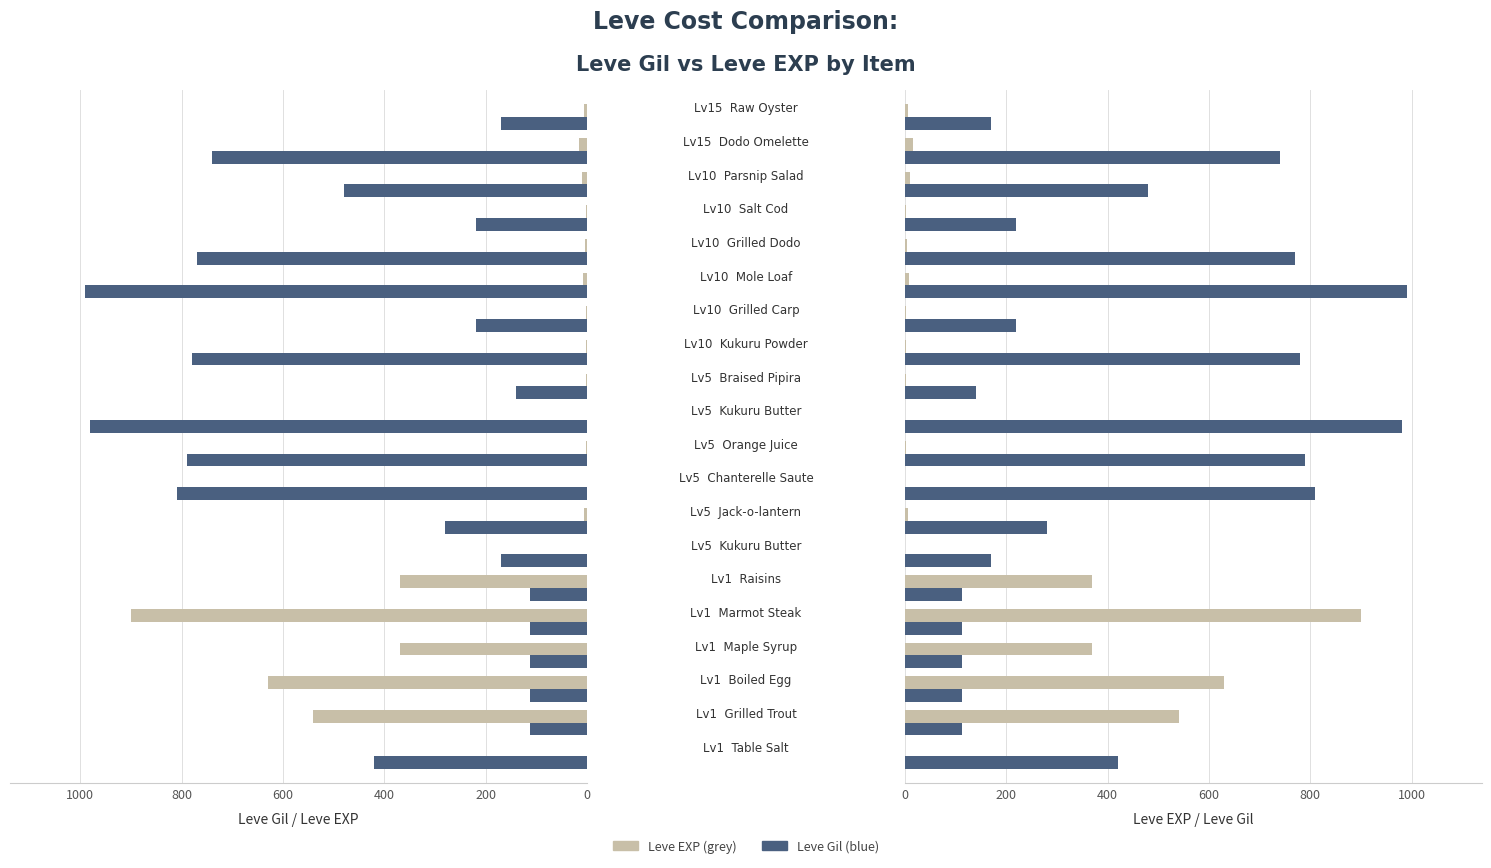

Read the Leve Gil value at 600.

112